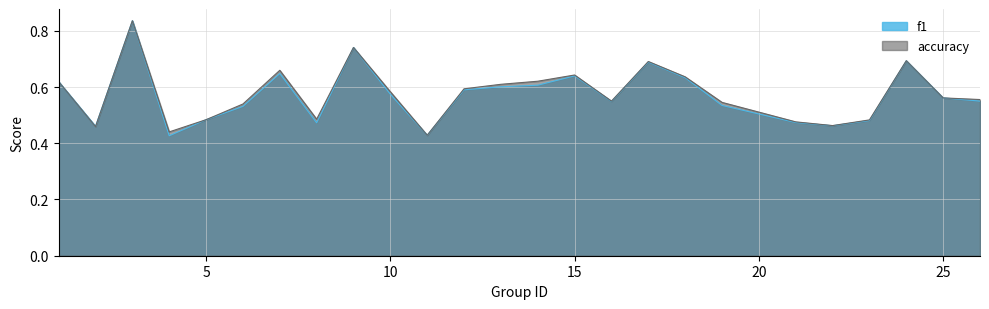

List the labels in order of accuracy value, largest first.

3, 9, 24, 17, 7, 15, 18, 14, 1, 13, 12, 10, 25, 26, 16, 19, 6, 8, 5, 23, 21, 22, 2, 4, 11